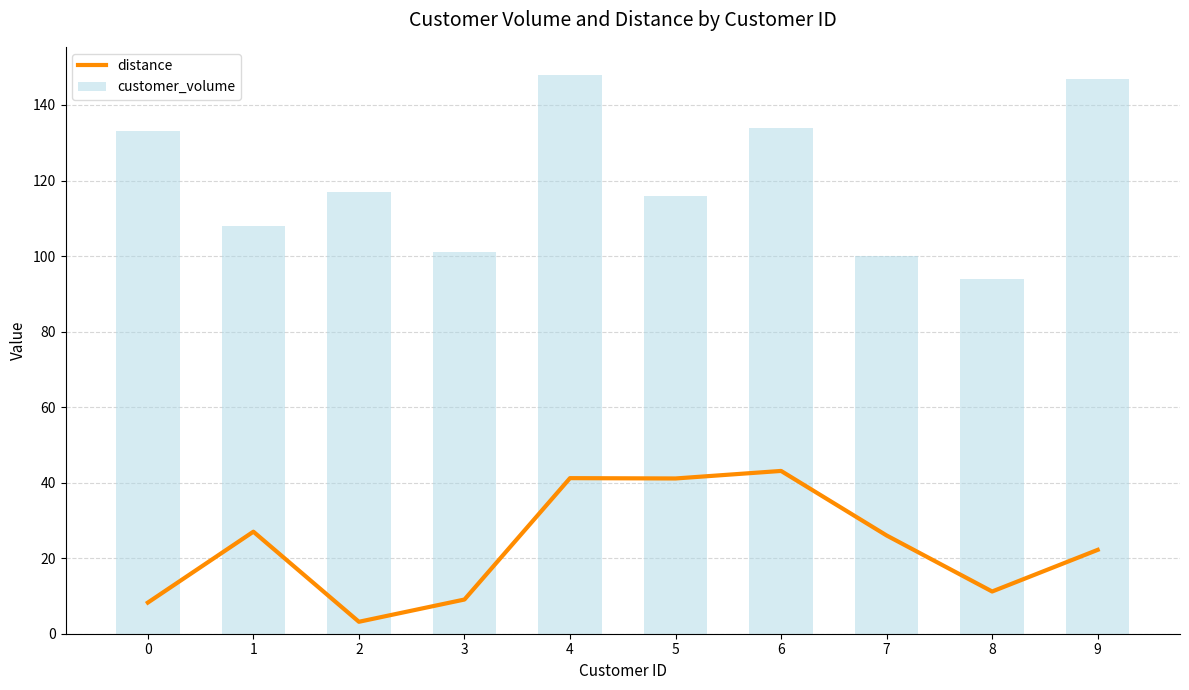

Which has a higher value, 6 or 9?

6